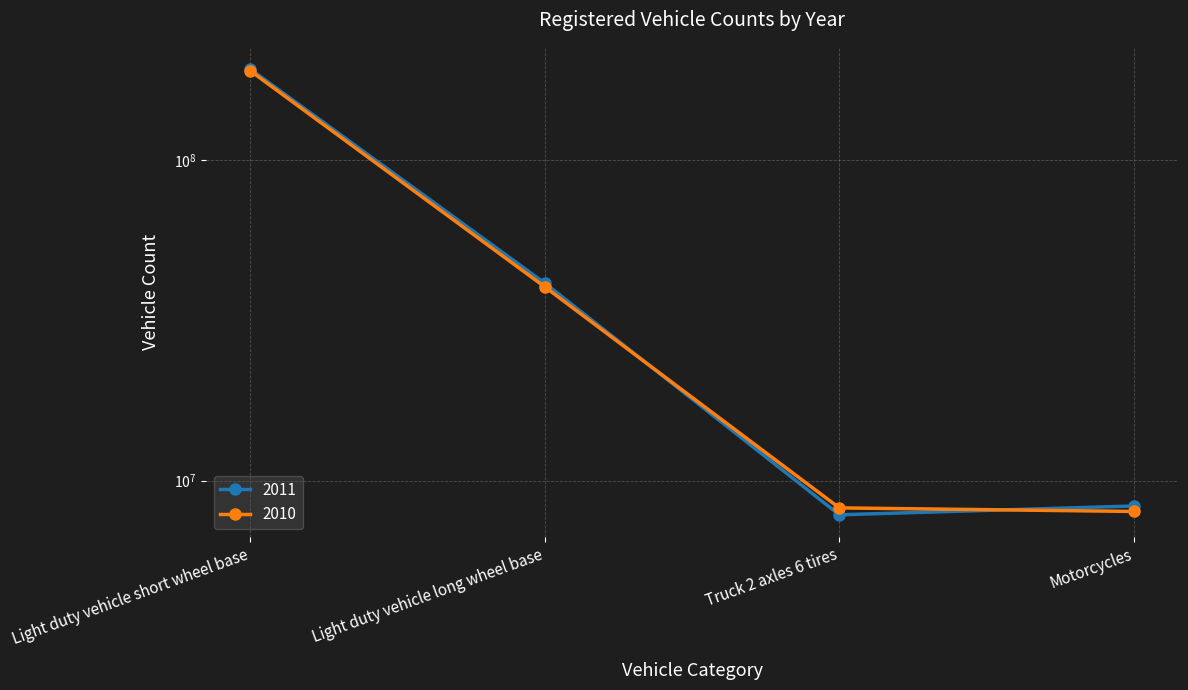

Which series has the largest range (max minus min)?

2011